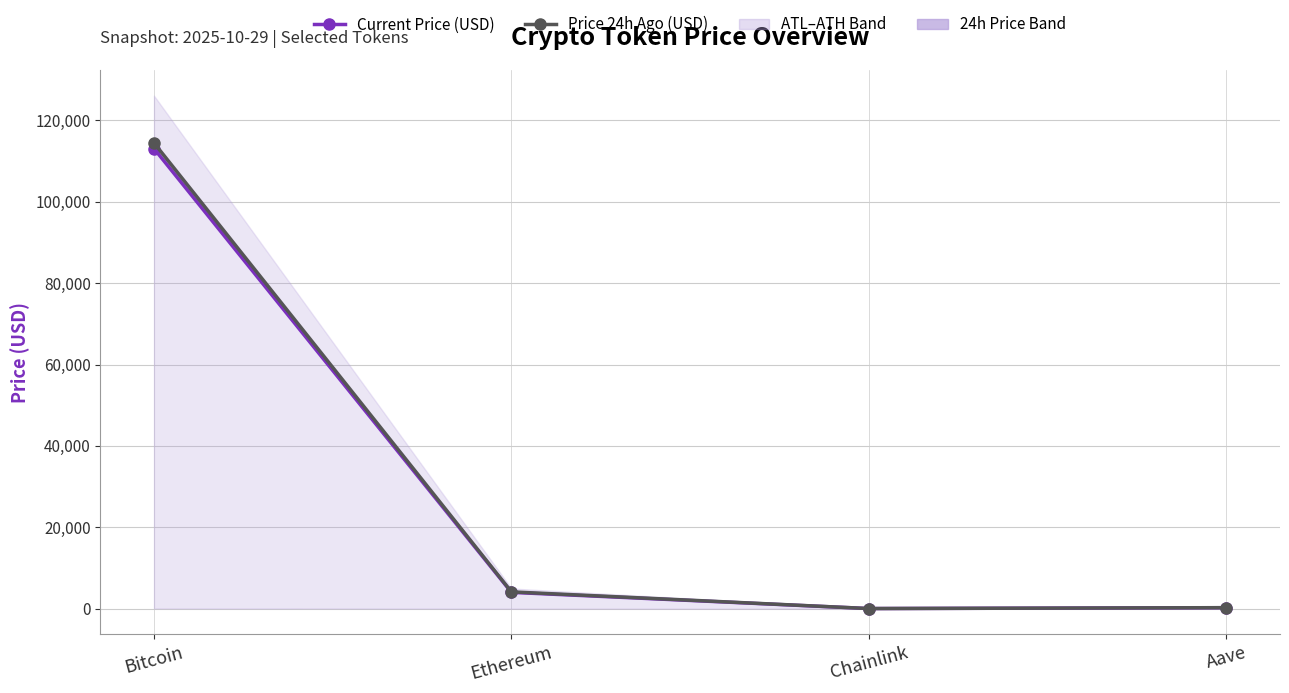

Reading left to right, extract all data points from this chart.

Current Price (USD): Bitcoin=113087.0	Ethereum=3999.6	Chainlink=17.9	Aave=227.6
Price 24h Ago (USD): Bitcoin=114474.0	Ethereum=4120.9	Chainlink=18.4	Aave=236.0